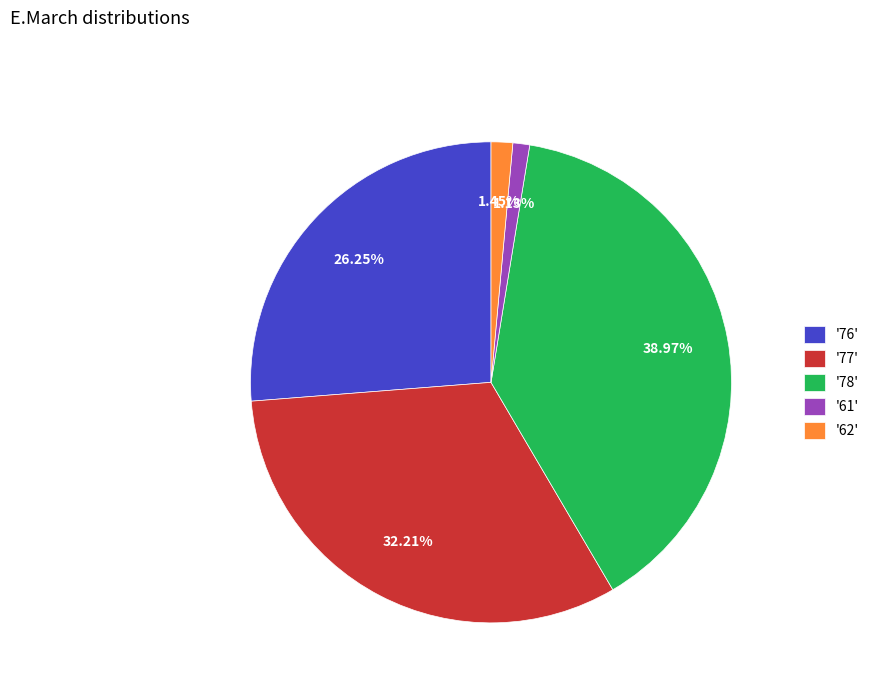

Is there a majority slice in this chart?

No